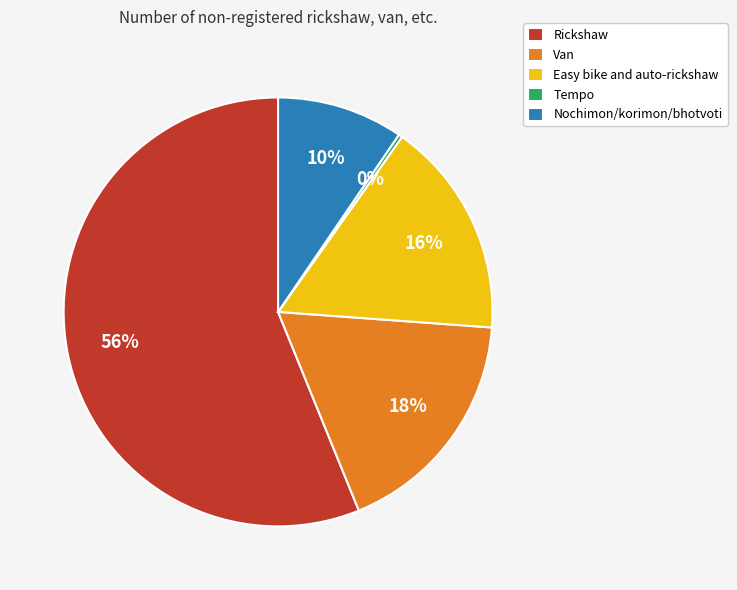

The Easy bike and auto-rickshaw slice represents 16% of the pie. True or false?

True